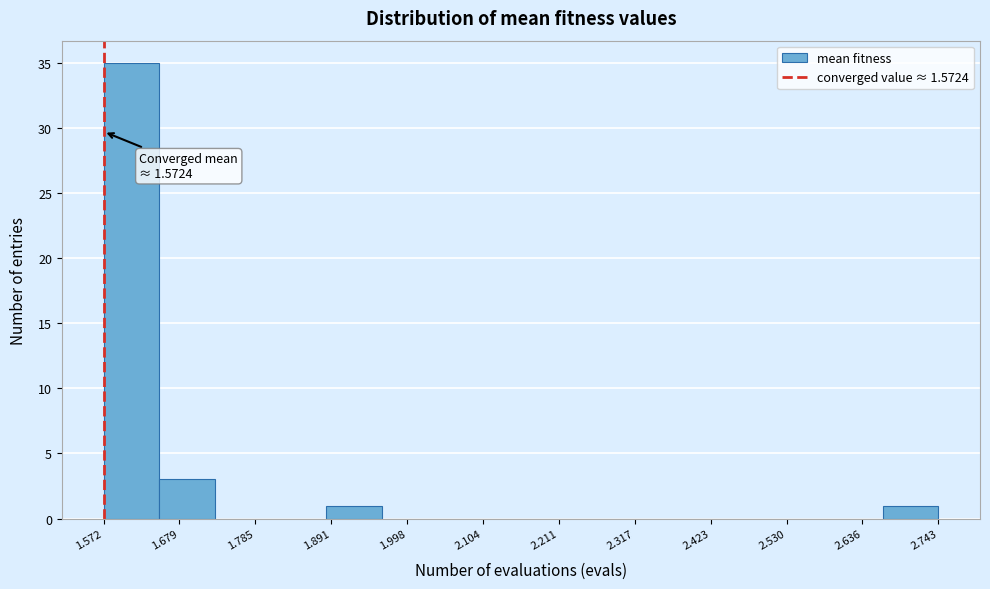

Around what value on the x-axis is the tallest bar? Give the approximate position of its centre, as read against the axis.

1.62